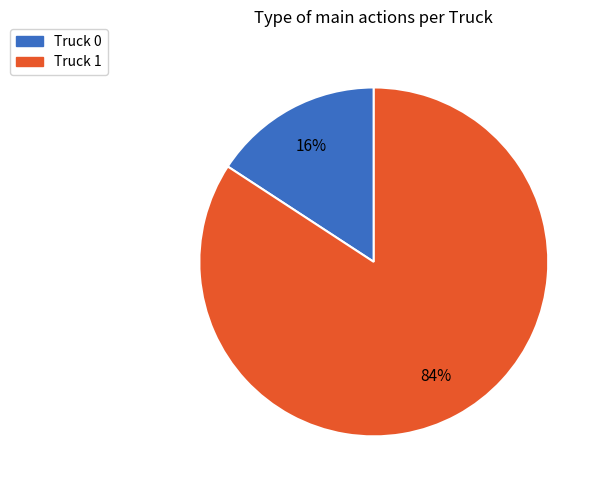

To the nearest percent, what percentage of the pie is Truck 0?

16%